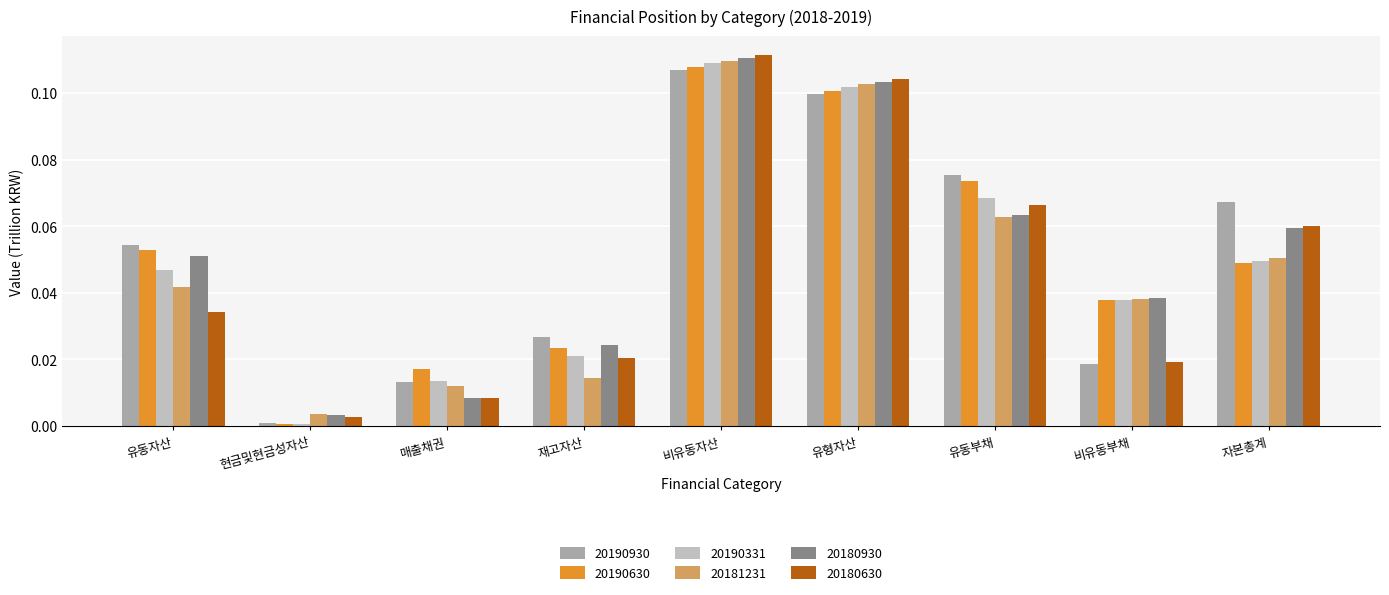

How many data points does each series have?

9